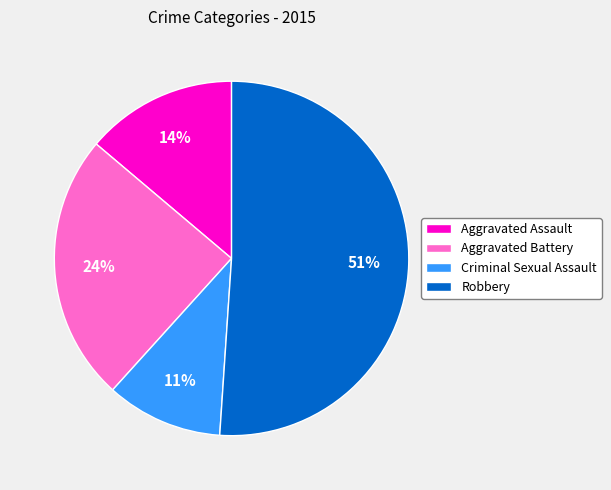

How many slices are in this pie chart?

4